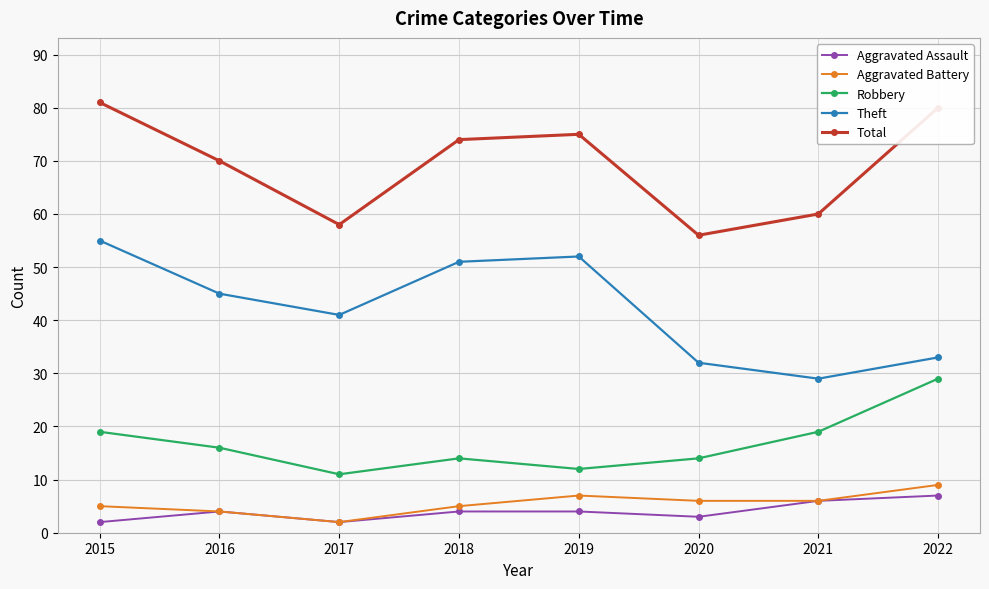

True or false: Total and Aggravated Assault intersect in this chart.

False